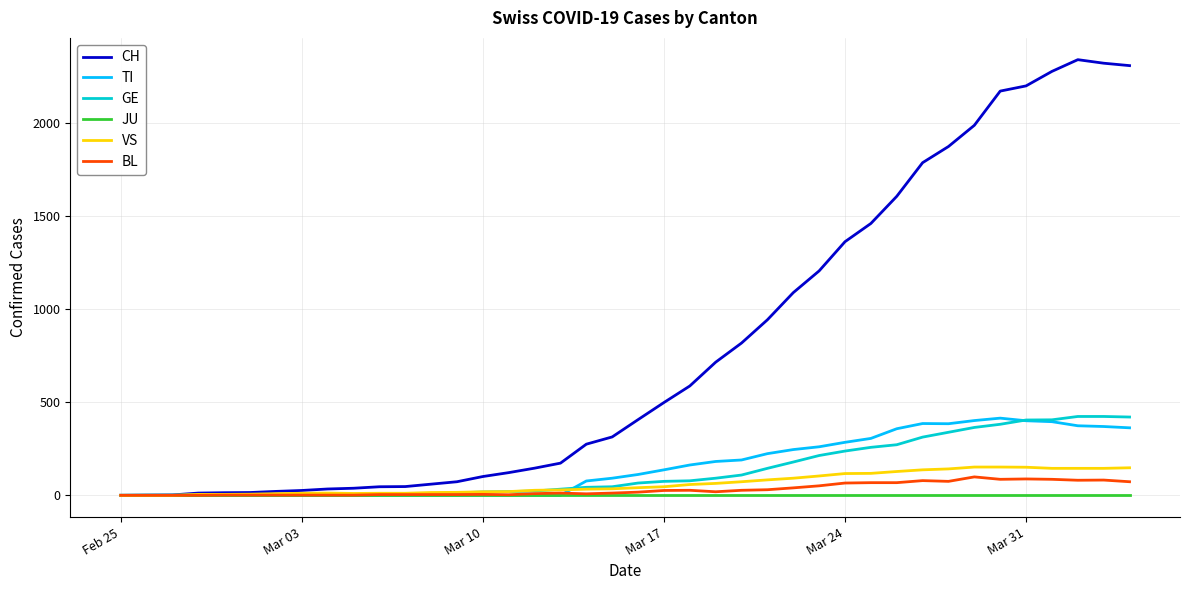

Is this an area chart (filled region under the line)?

No